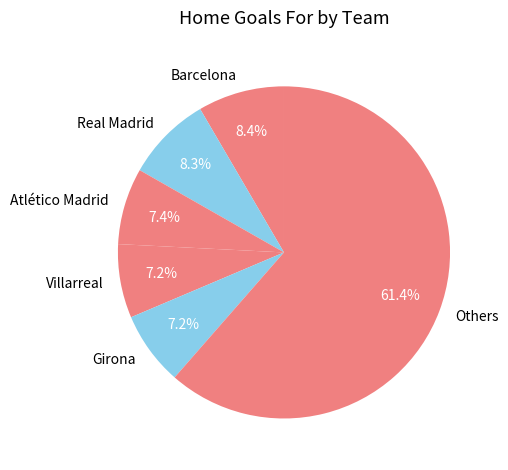

Approximately how many times larger is the value at Real Madrid compared to Atlético Madrid?

1.1